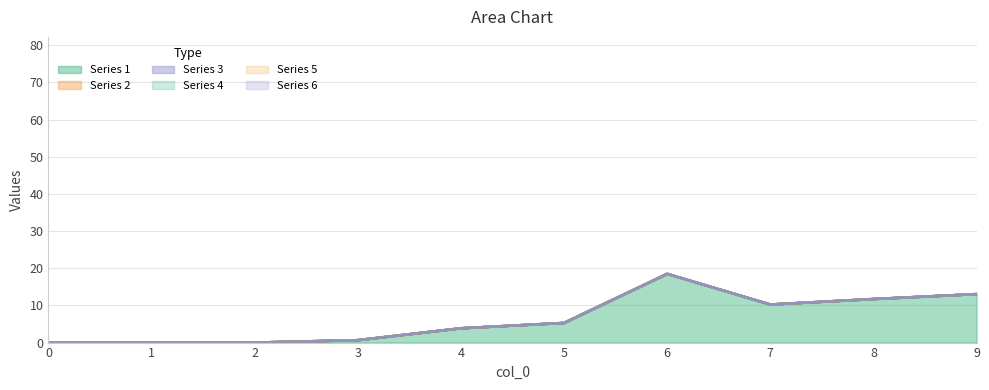

True or false: 1 and 5 cross at least once.

False